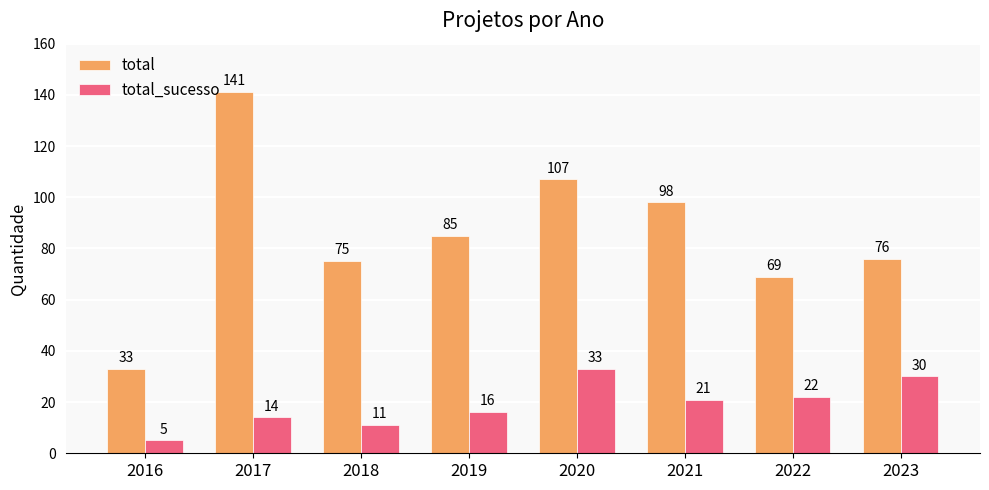

How many values in the total series are below 85?

4